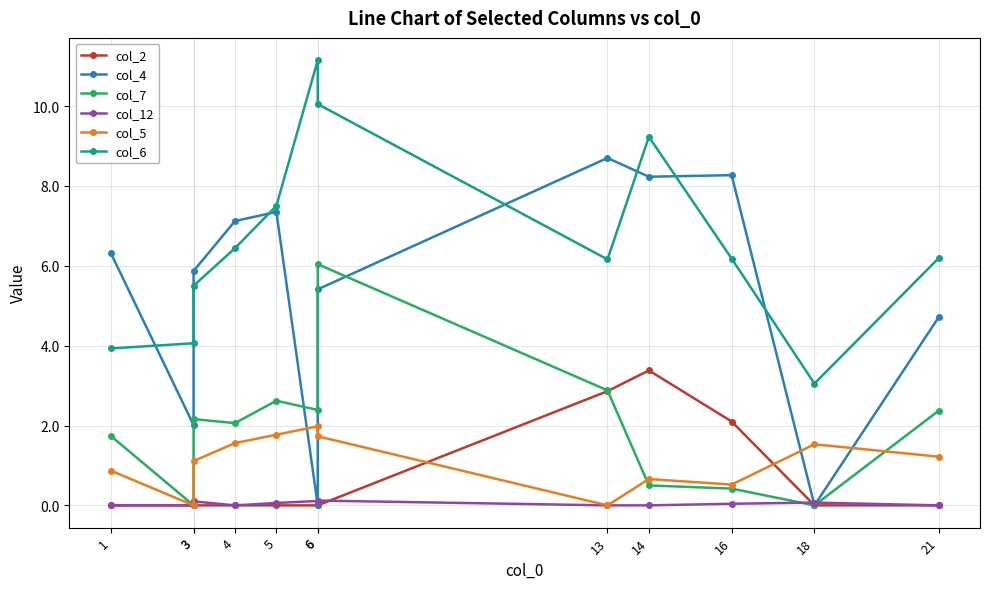

Which series has the largest total across all categories?

col_6